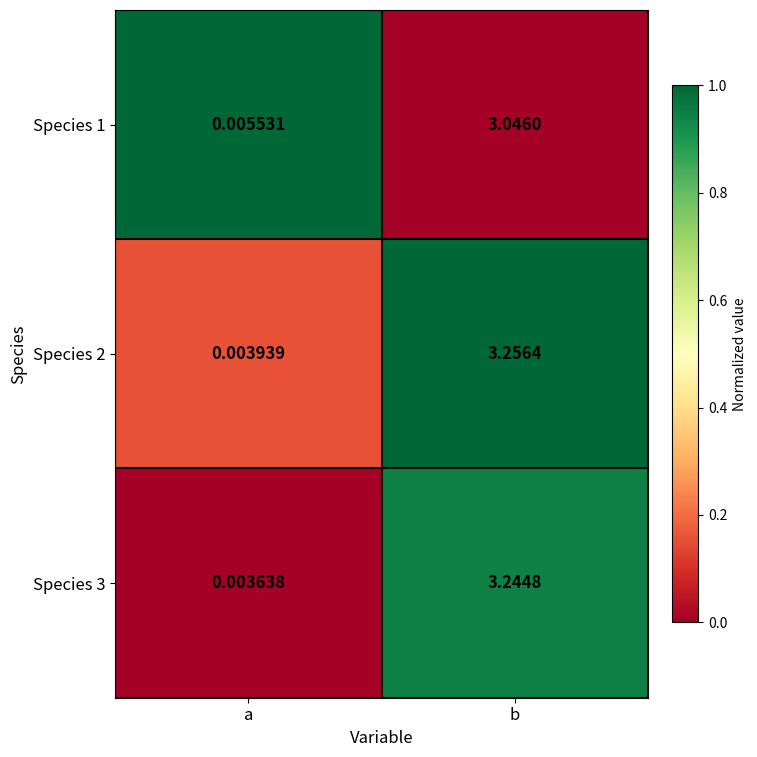

Rank the categories by Species 2 value from lowest to highest.

a, b